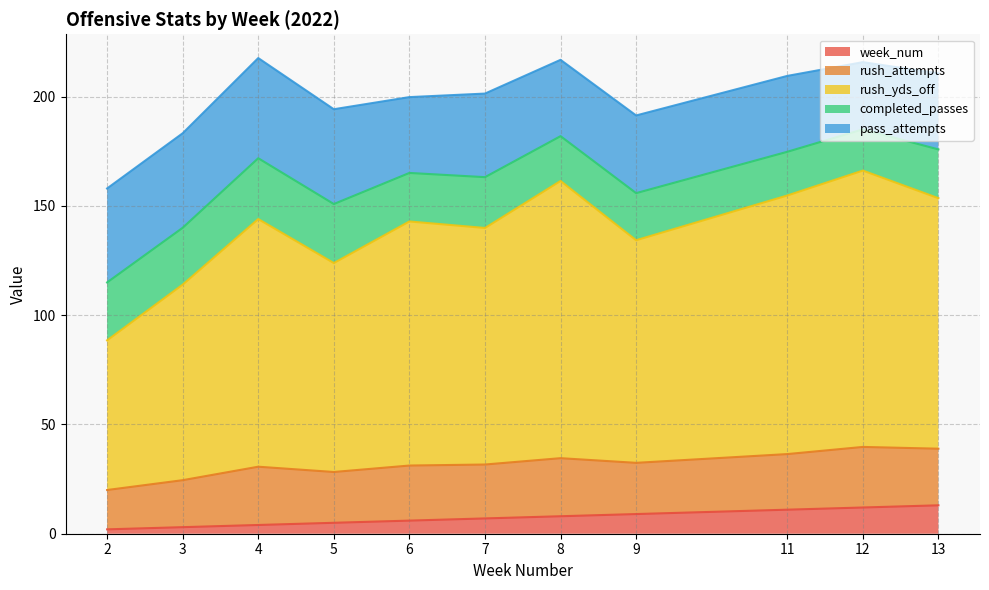

True or false: week_num has more than 2 points higher than both neighbors.

False